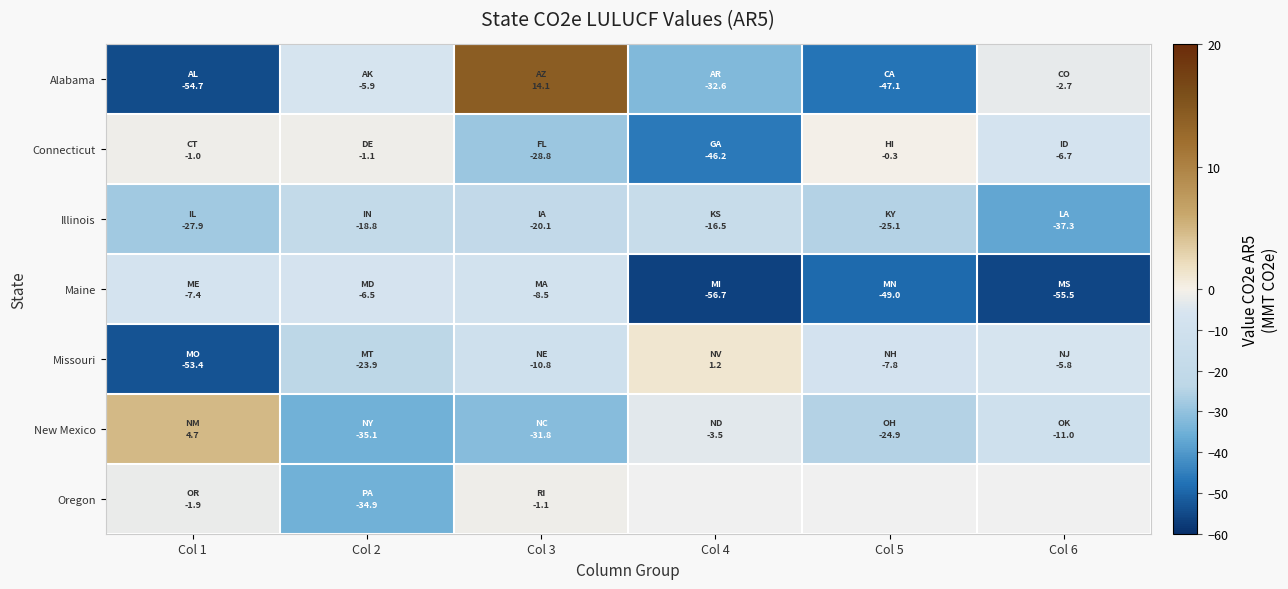

The value of Missouri at Col 1 is -53.4. True or false?

True